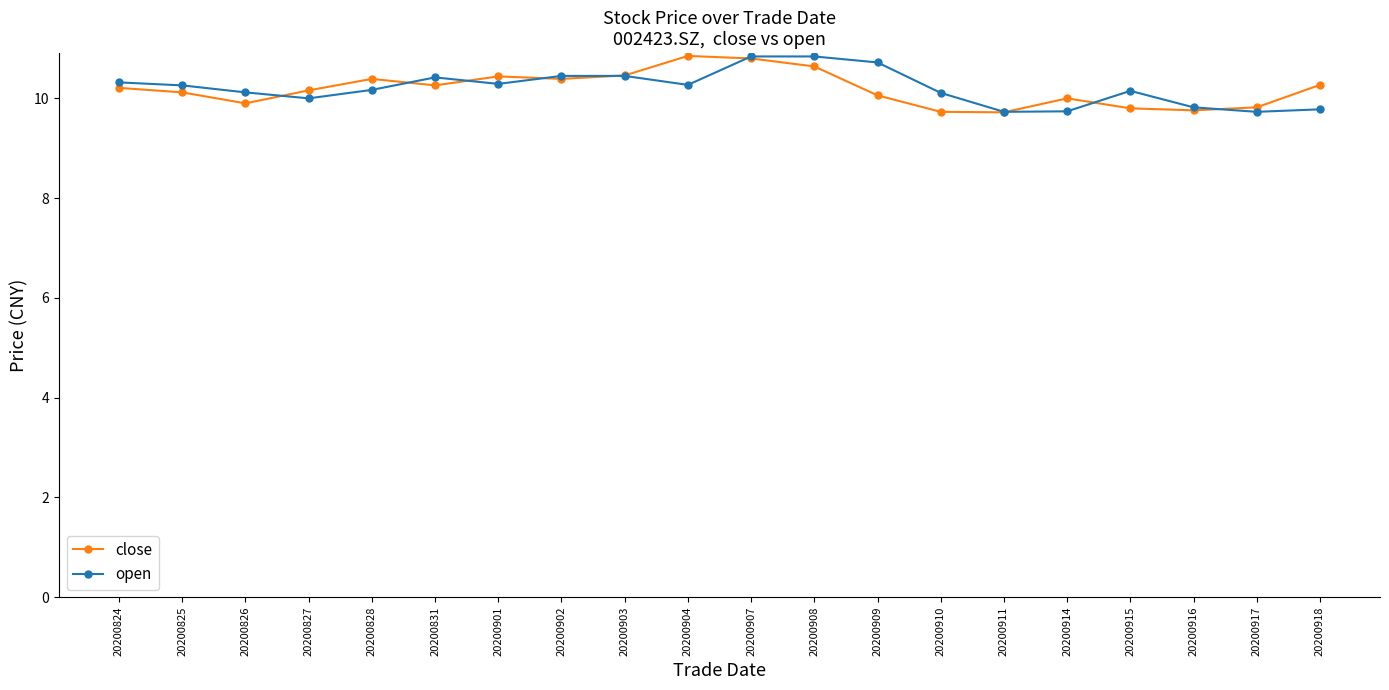

Does the chart have visible grid lines?

No